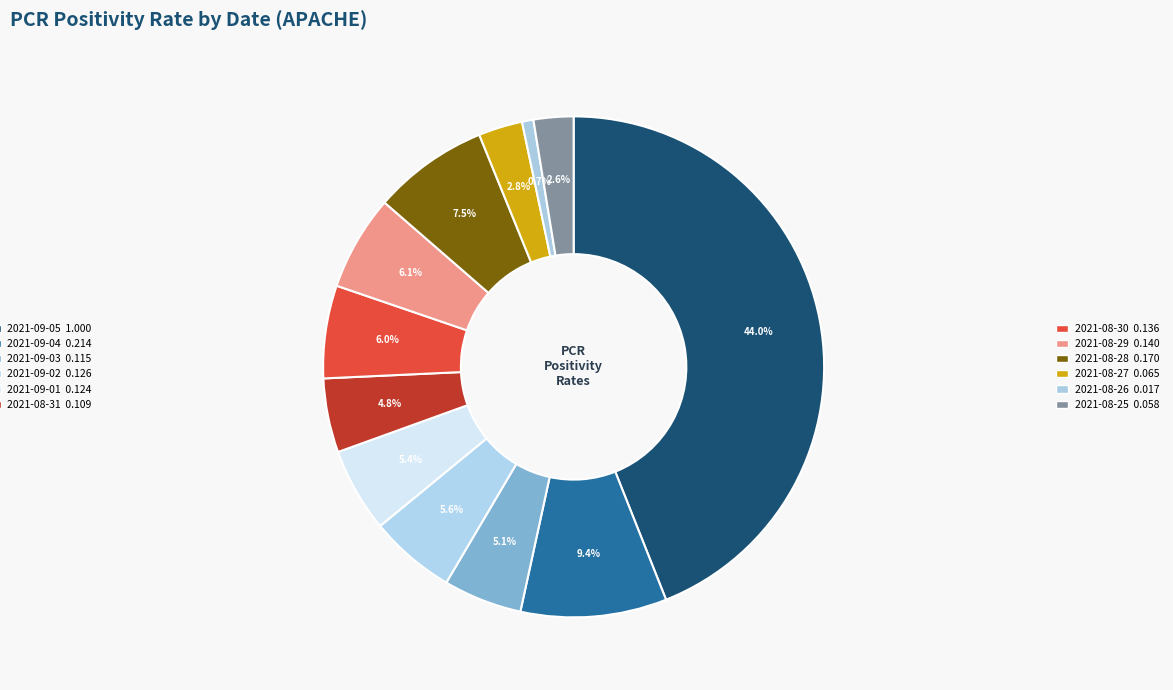

Which category has the smallest portion of the pie?

2021-08-26